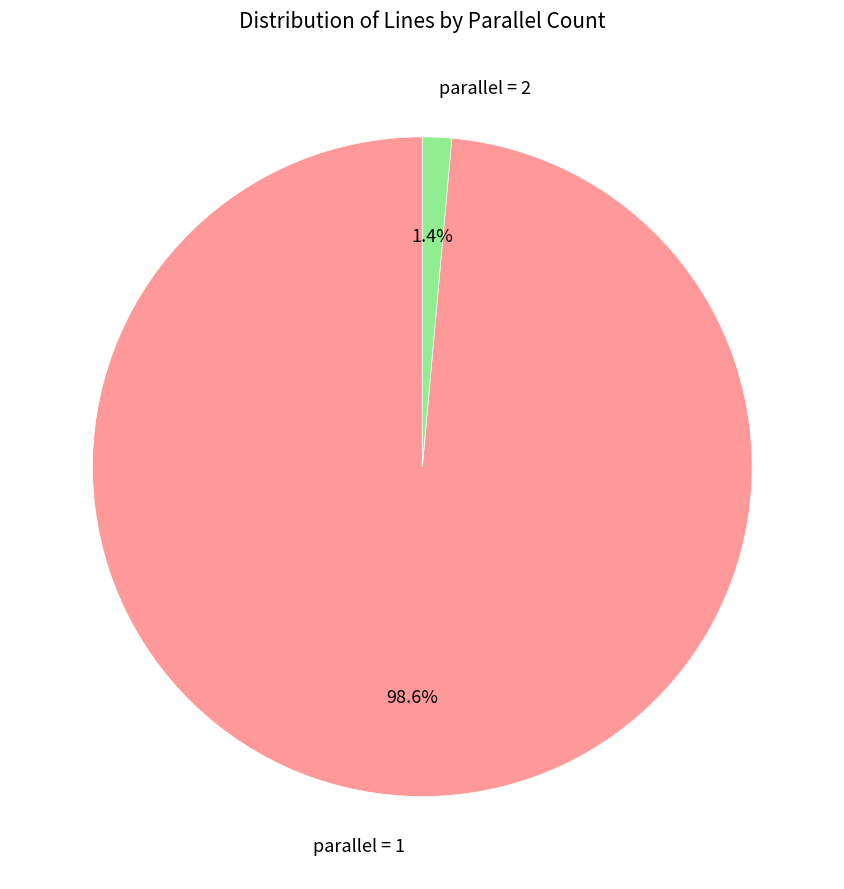

Rank the categories by value from lowest to highest.

parallel = 2, parallel = 1